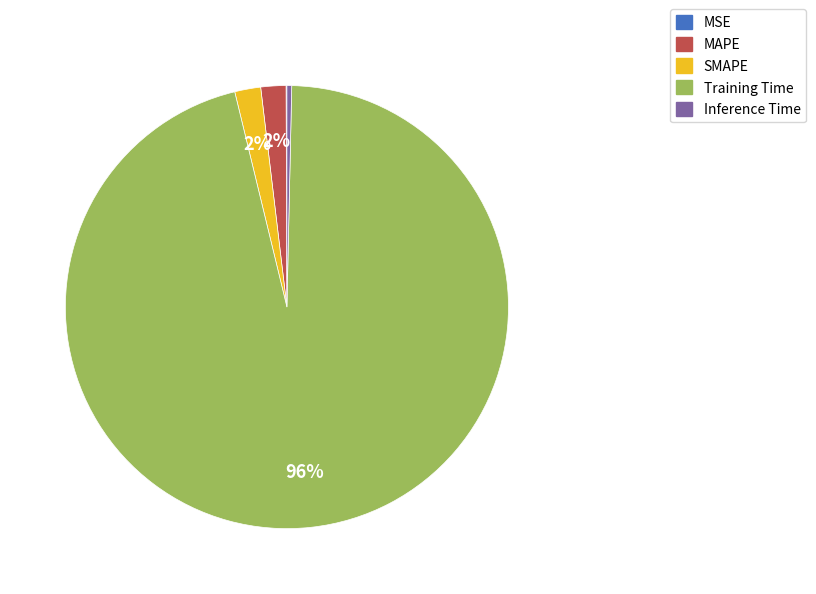

Do MAPE and Training Time together represent more than half of the pie?

Yes